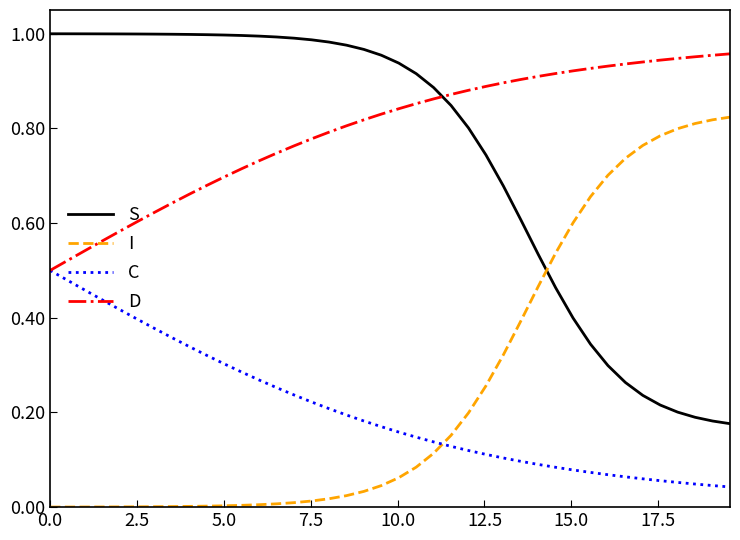

Which series has the largest total across all categories?

D